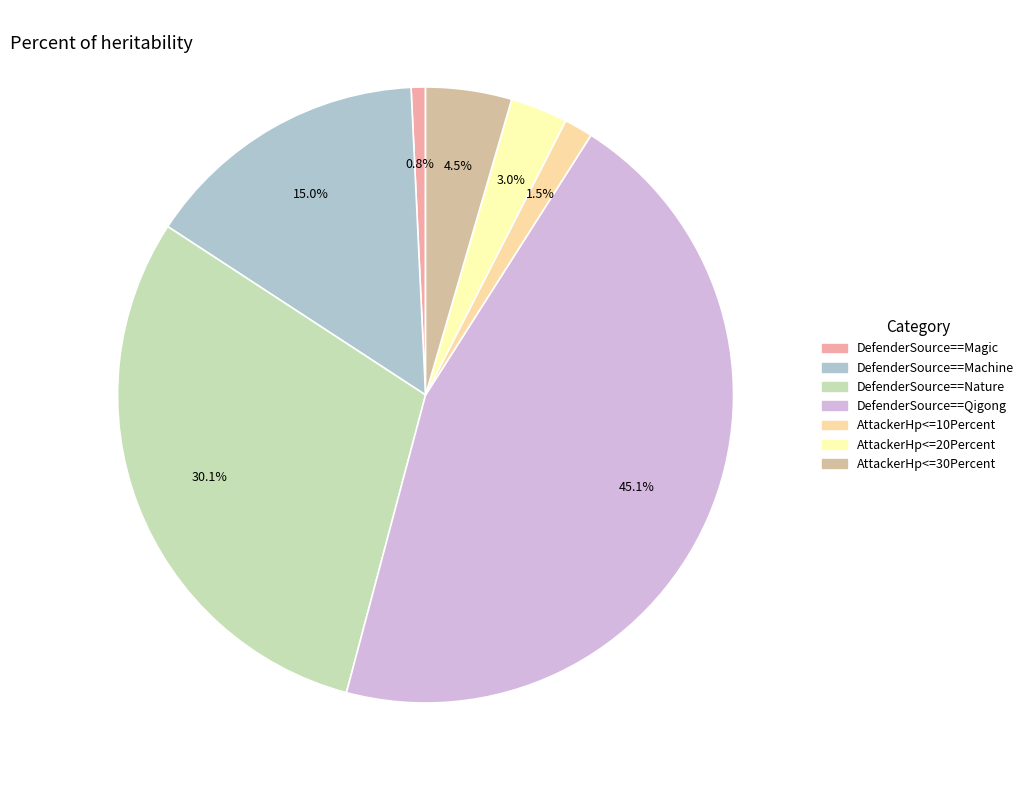

How many slices are in this pie chart?

7